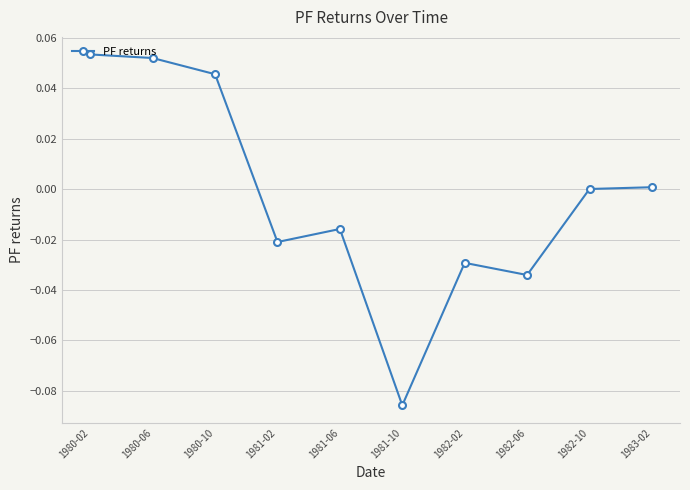

What position from the right is 1981-02?

7